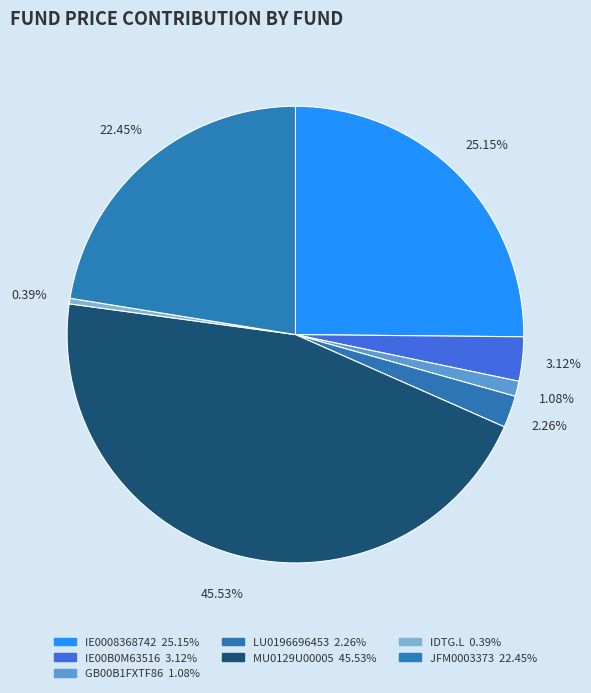

How many slices are in this pie chart?

7